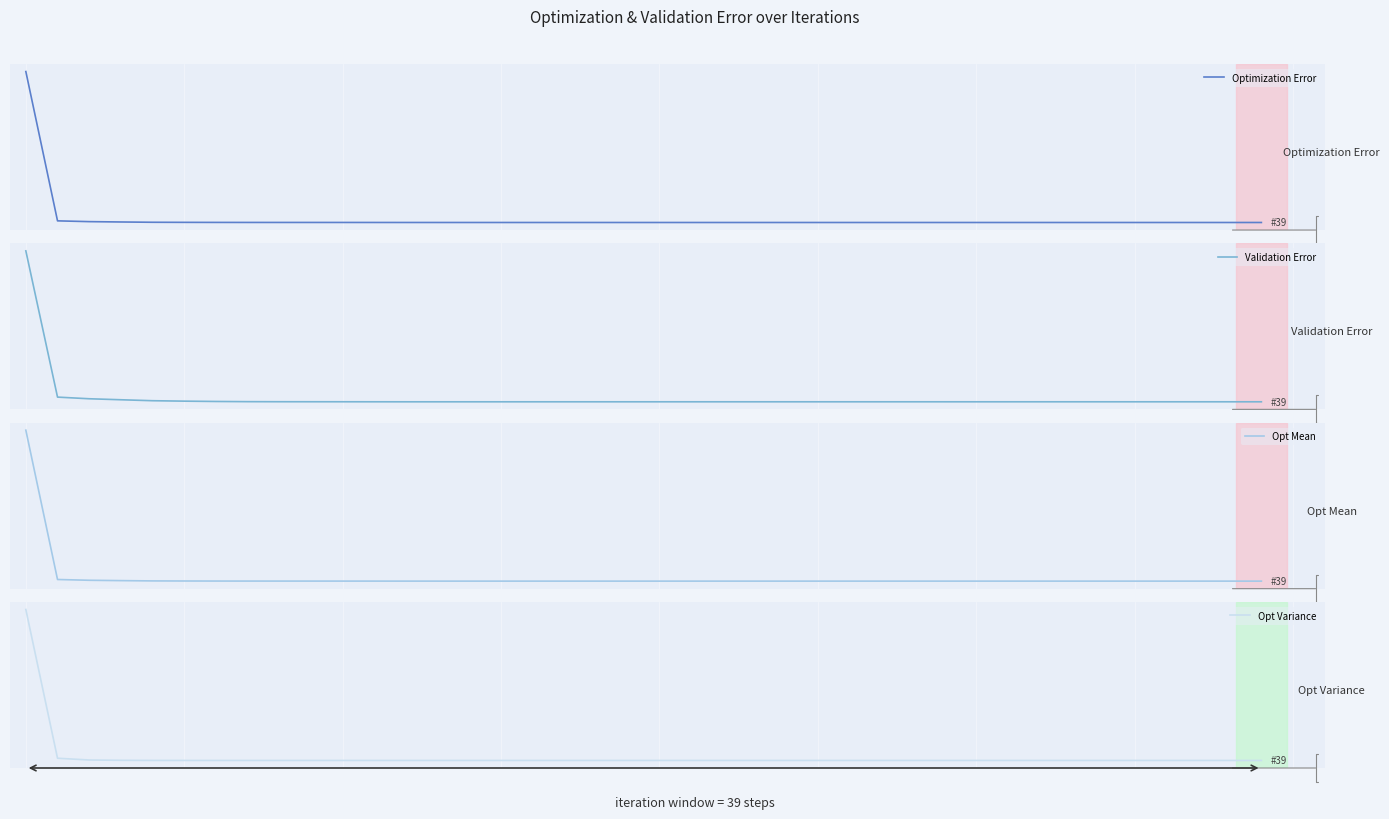

Reading right to left, extract all data points from this chart.

Optimization Error: 39=139.6	38=139.6	37=139.6	36=139.6	35=139.7	34=139.7	33=139.7	32=139.8	31=139.8	30=139.8	29=139.8	28=139.9	27=139.9	26=140.0	25=140.1	24=140.1	23=140.2	22=140.3	21=140.5	20=140.5	19=140.8	18=141.9	17=143.2	16=143.3	15=144.1	14=144.9	13=146.0	12=151.6	11=161.8	10=172.4	9=178.5	8=181.5	7=187.9	6=213.2	5=259.3	4=331.5	3=588.7	2=897.2	1=1579.6	0=132936.0
Validation Error: 39=2573.2	38=2573.4	37=2572.3	36=2570.3	35=2572.2	34=2568.0	33=2567.0	32=2567.6	31=2563.6	30=2563.5	29=2561.0	28=2566.8	27=2558.3	26=2559.4	25=2561.6	24=2555.9	23=2557.0	22=2556.5	21=2556.4	20=2542.9	19=2550.1	18=2545.6	17=2549.2	16=2528.6	15=2523.2	14=2515.7	13=2502.9	12=2509.0	11=2595.2	10=2715.5	9=2796.8	8=2894.6	7=3209.2	6=4082.2	5=5579.2	4=7566.3	3=12017.9	2=16627.9	1=24264.5	0=701265.0
Opt Mean: 39=2.9	38=2.9	37=2.9	36=2.9	35=2.9	34=2.9	33=2.9	32=2.9	31=2.9	30=2.9	29=2.9	28=2.9	27=2.9	26=2.9	25=2.9	24=2.9	23=2.9	22=2.9	21=2.9	20=2.9	19=2.9	18=3.0	17=3.0	16=3.0	15=3.0	14=3.0	13=3.0	12=3.2	11=3.4	10=3.6	9=3.7	8=3.8	7=3.9	6=4.4	5=5.4	4=6.9	3=12.3	2=18.7	1=32.9	0=2769.5
Opt Variance: 39=8.8	38=8.8	37=8.8	36=8.8	35=8.8	34=8.8	33=8.8	32=8.8	31=8.8	30=8.7	29=8.7	28=8.8	27=8.8	26=8.8	25=8.9	24=8.8	23=8.9	22=8.8	21=8.9	20=8.7	19=8.9	18=8.6	17=9.1	16=8.8	15=8.7	14=8.8	13=8.9	12=9.5	11=10.8	10=12.1	9=12.8	8=12.8	7=11.7	6=10.9	5=15.2	4=46.7	3=286.6	2=913.1	1=4495.7	0=306593.0